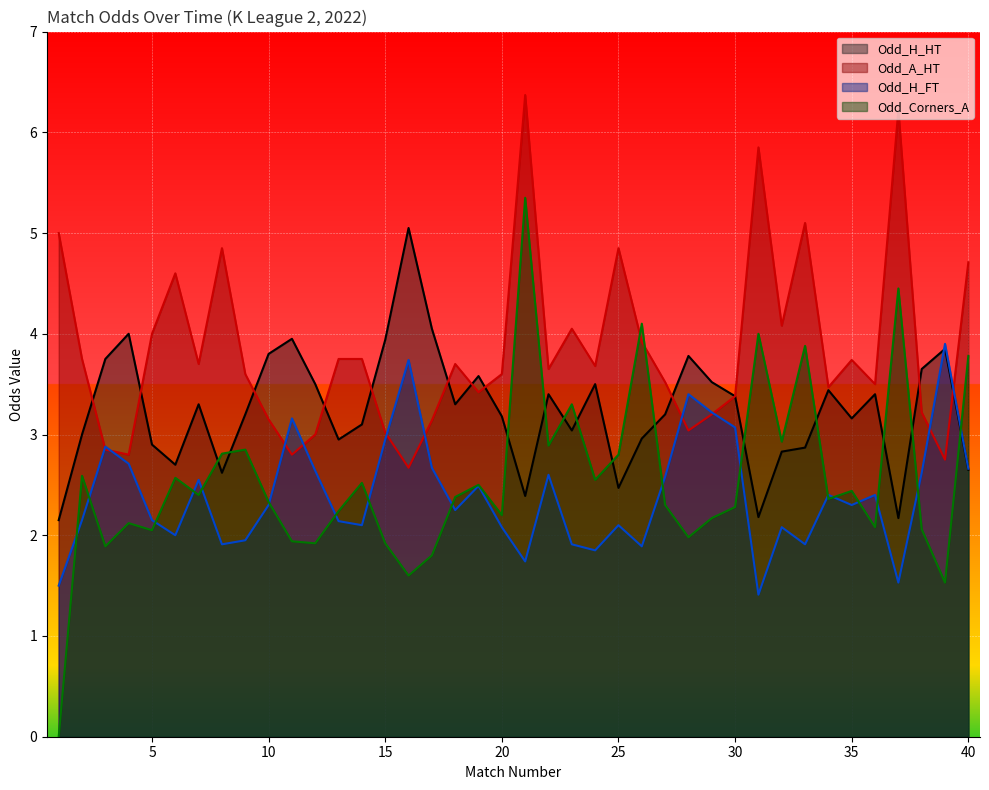

Which label corresponds to the smallest value in the chart?

1